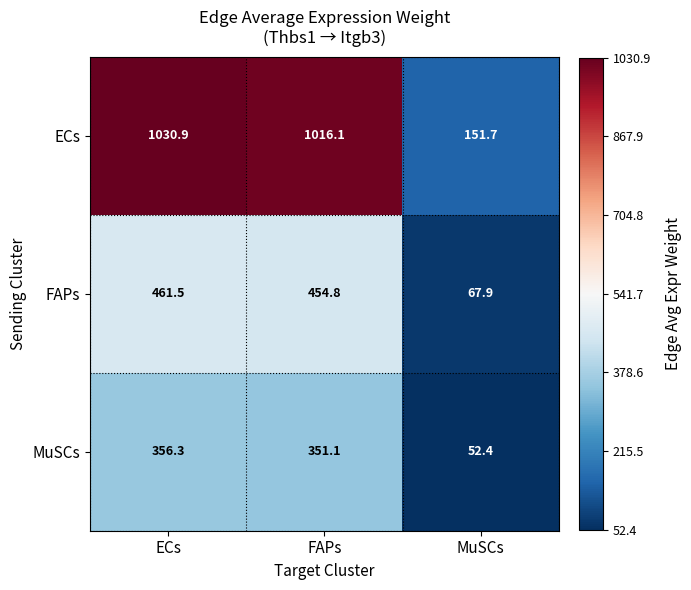

The FAPs series shows 454.8 at FAPs. True or false?

True